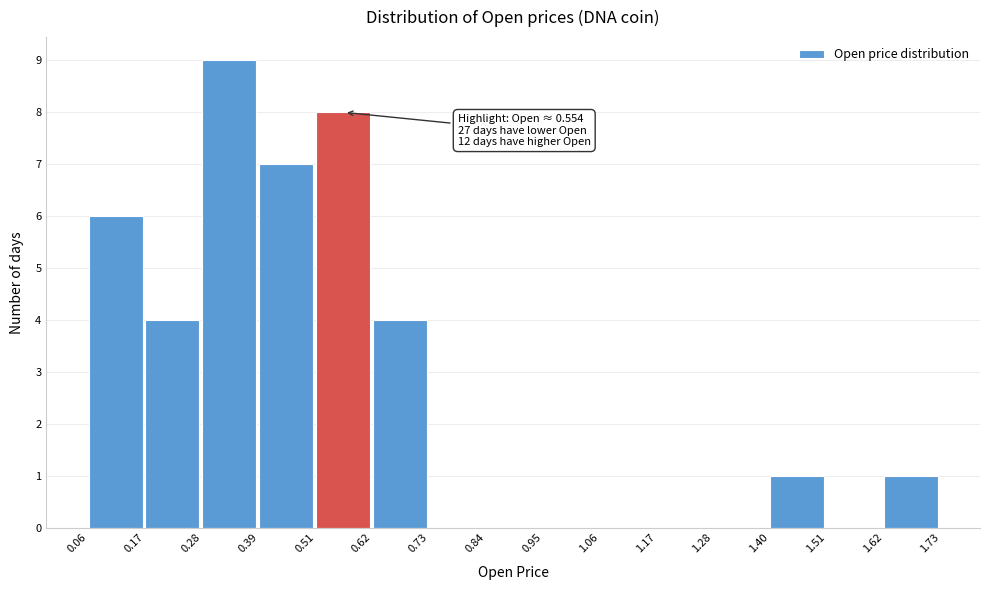

Which range on the x-axis has the tallest bar?

0.28 to 0.39